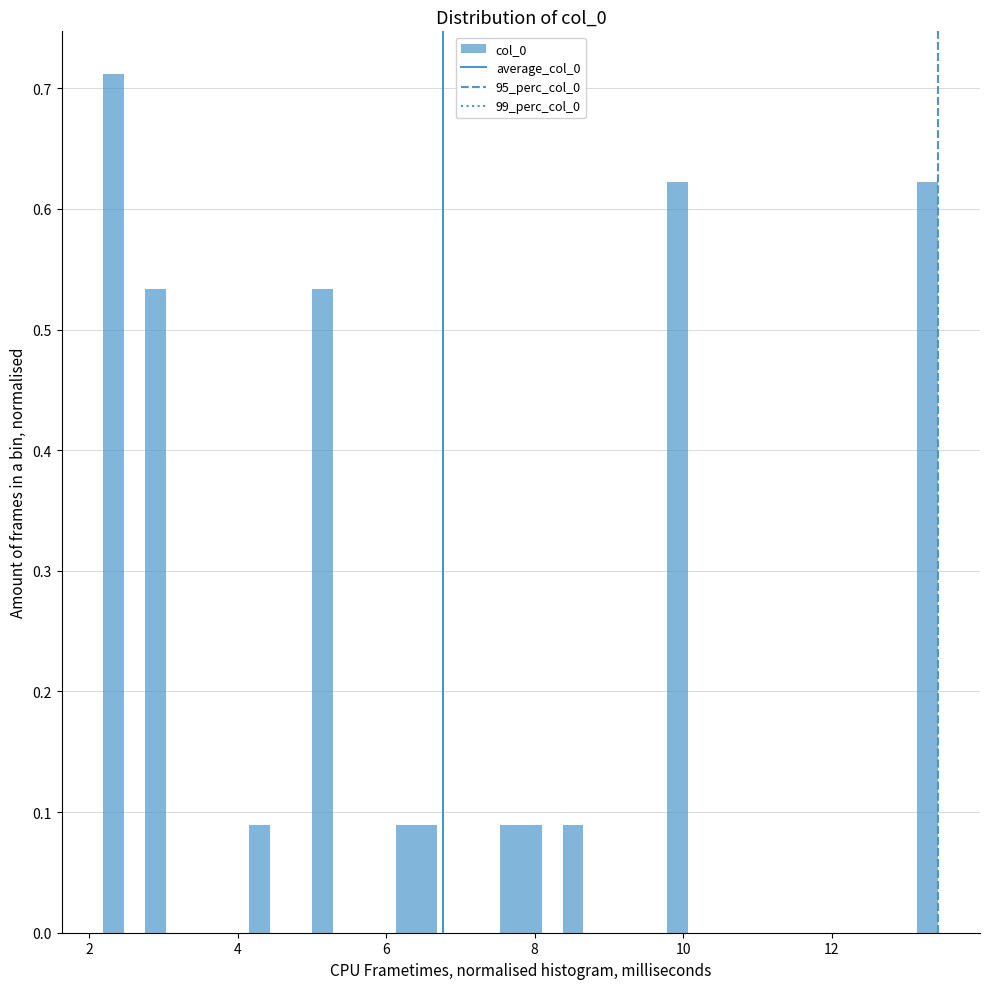

Around what value on the x-axis is the tallest bar? Give the approximate position of its centre, as read against the axis.

2.4